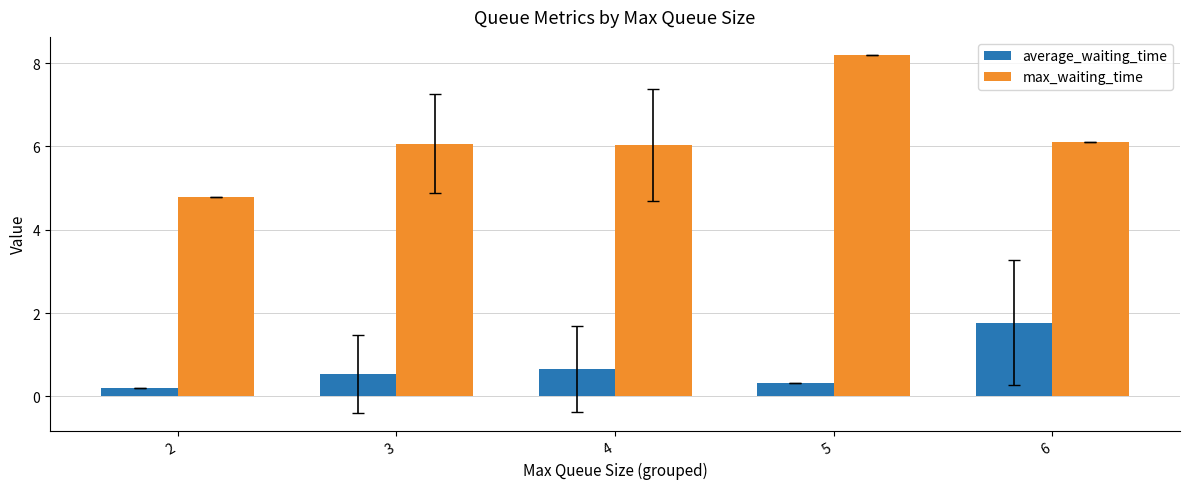

Is it true that max_waiting_time equals 6.1 at 3?

True